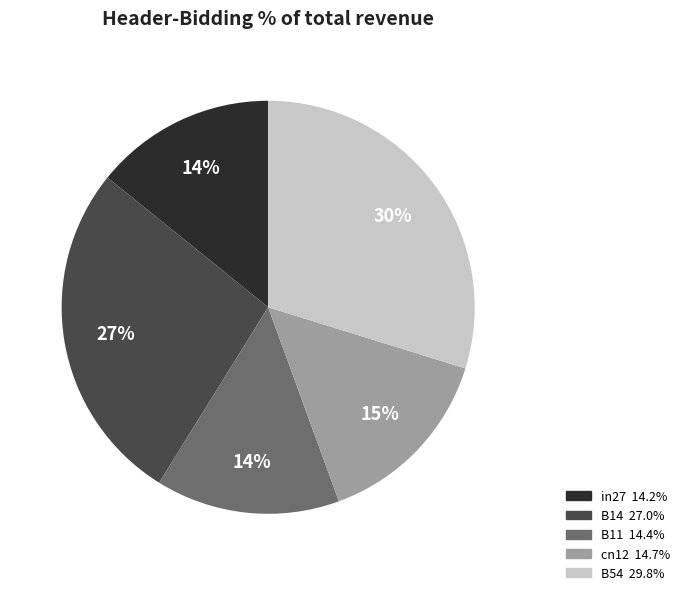

The B14 slice represents 27% of the pie. True or false?

True